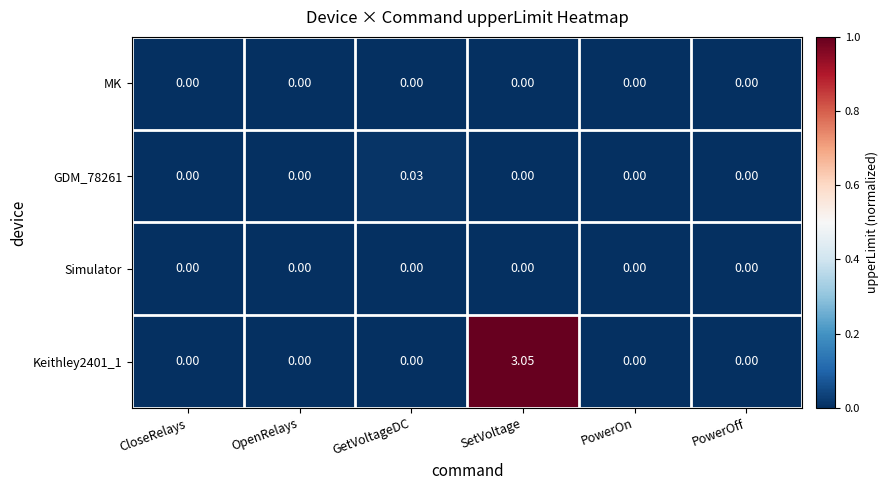

Which series has the largest total across all categories?

Keithley2401_1